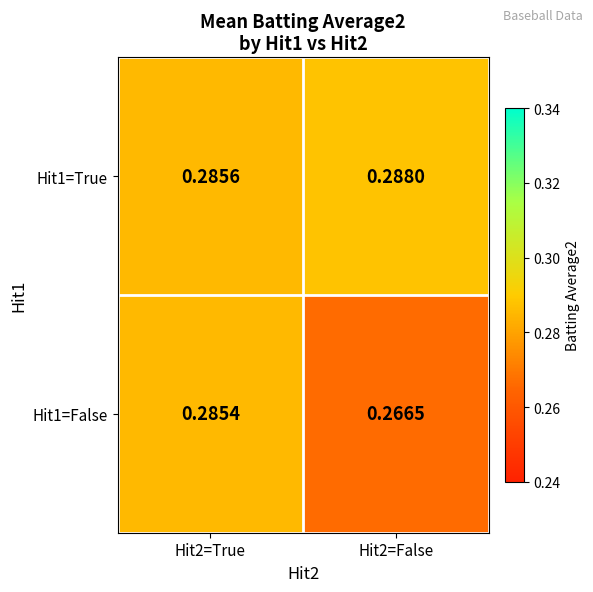

Is the value of Hit1=False at Hit2=False greater than the value of Hit1=True at Hit2=True?

No